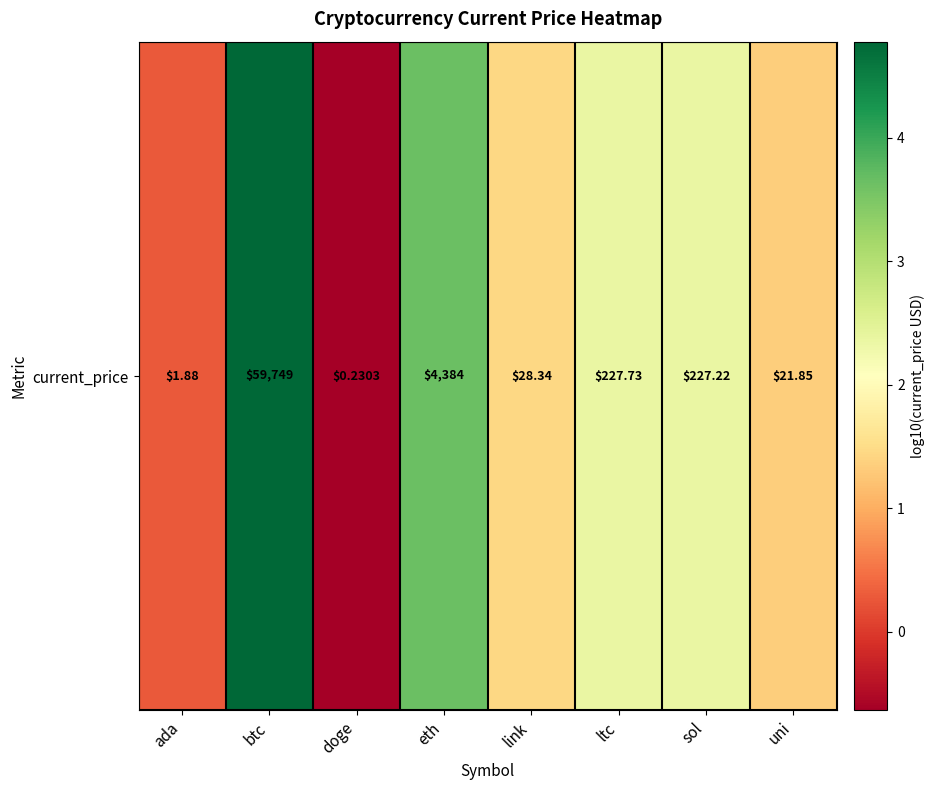

The chart shows a value of 4.8 at btc. True or false?

True